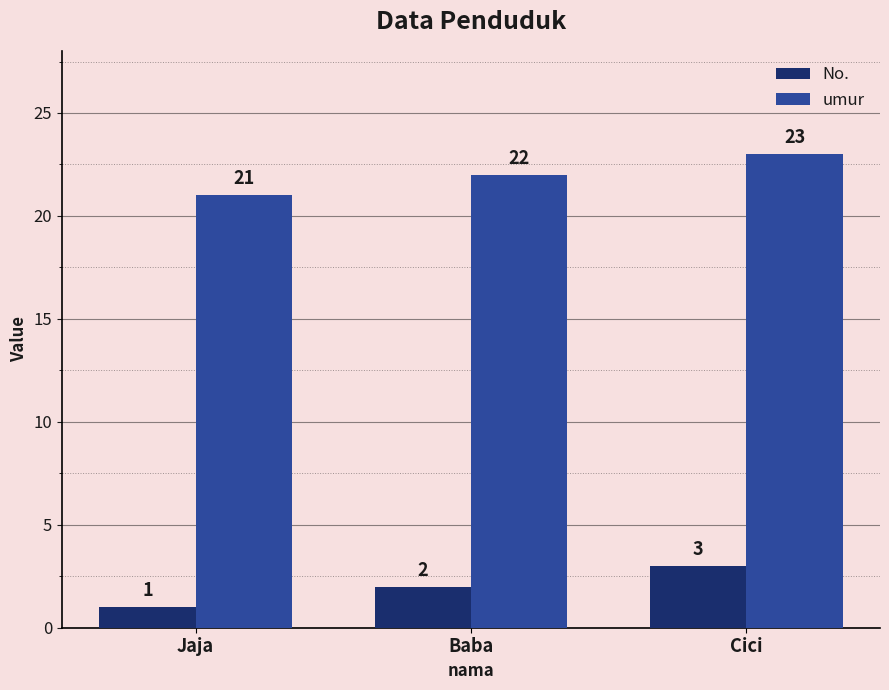

Rank the series at Cici from lowest to highest value.

No., umur